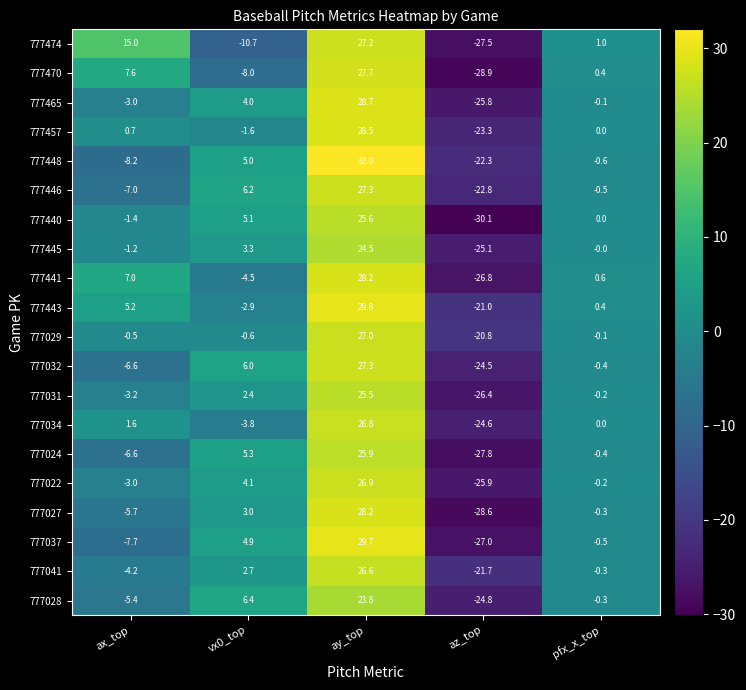

Is the value of 777031 at vx0_top greater than the value of 777445 at vx0_top?

No